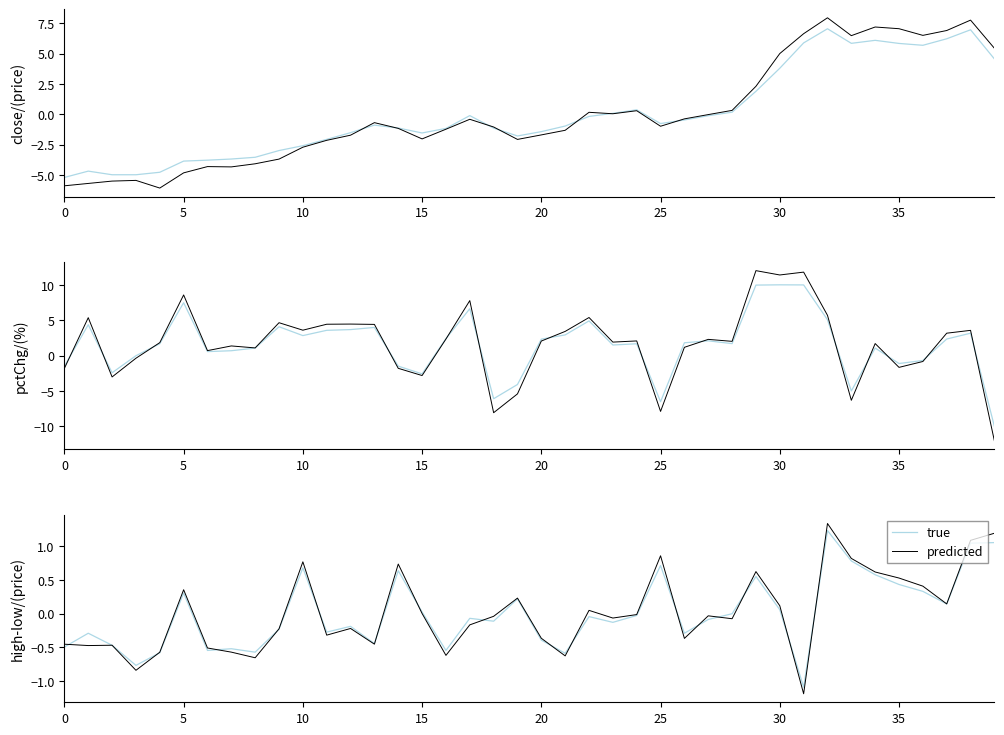

How many times do true and predicted cross each other?

18